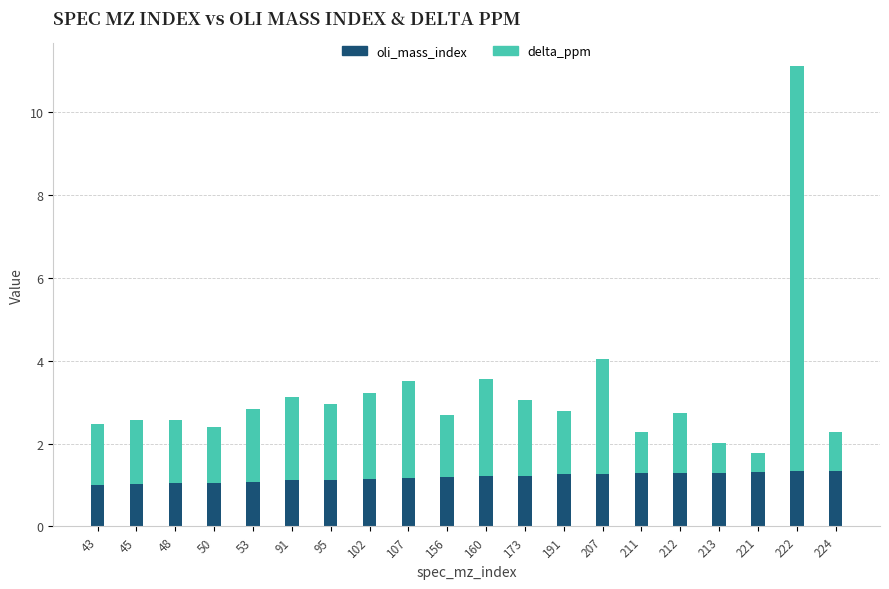

Count the number of categories in the chart.

20